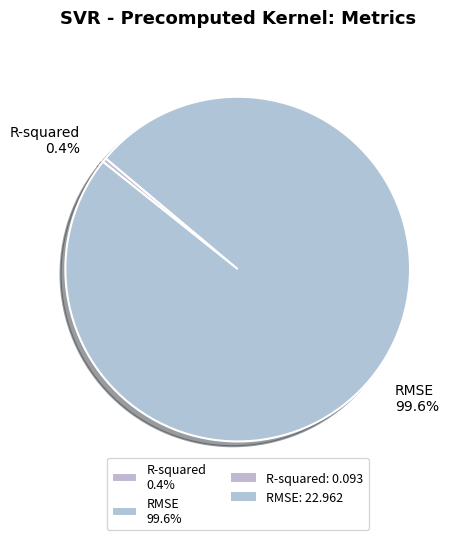

Is the sum of RMSE and R-squared greater than half?

Yes